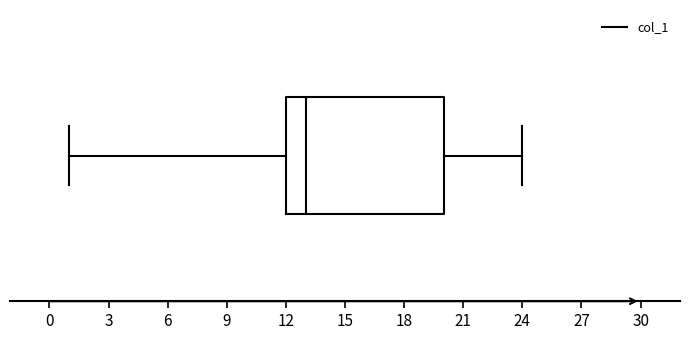

Read this box plot against the x-axis: the position of the median line, the range covered by the box, and the ends of both whiskers. The values are not printed on the chart, so give them approximately, as read against the axis.

median 13, box 12 to 20, whiskers 1 to 24